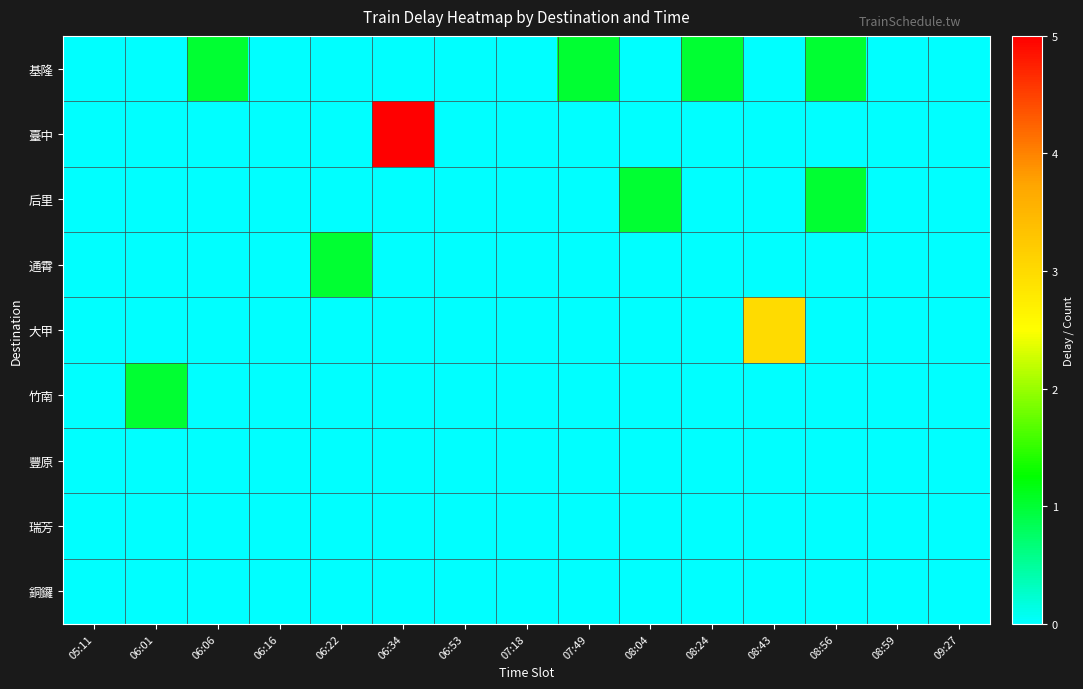

At how many categories does at least one series exceed 0?

9